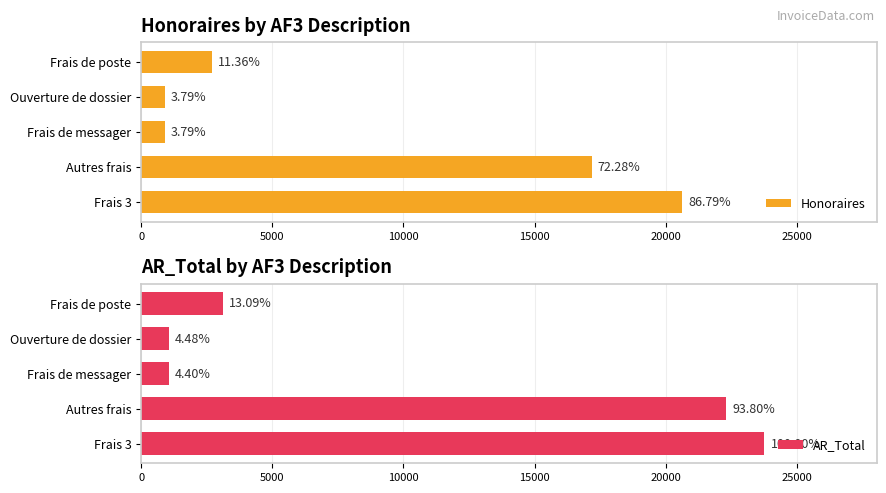

The AR_Total series shows 22290.7 at Autres frais. True or false?

True